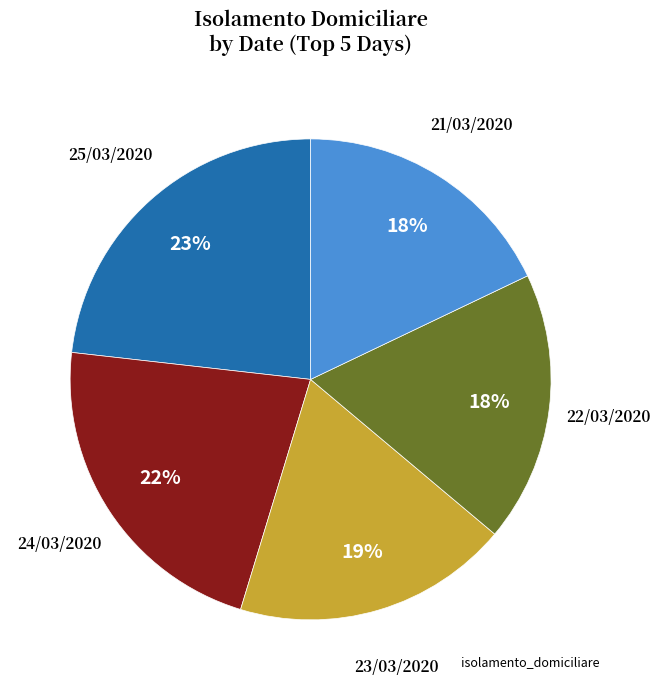

Does any single category account for the majority?

No